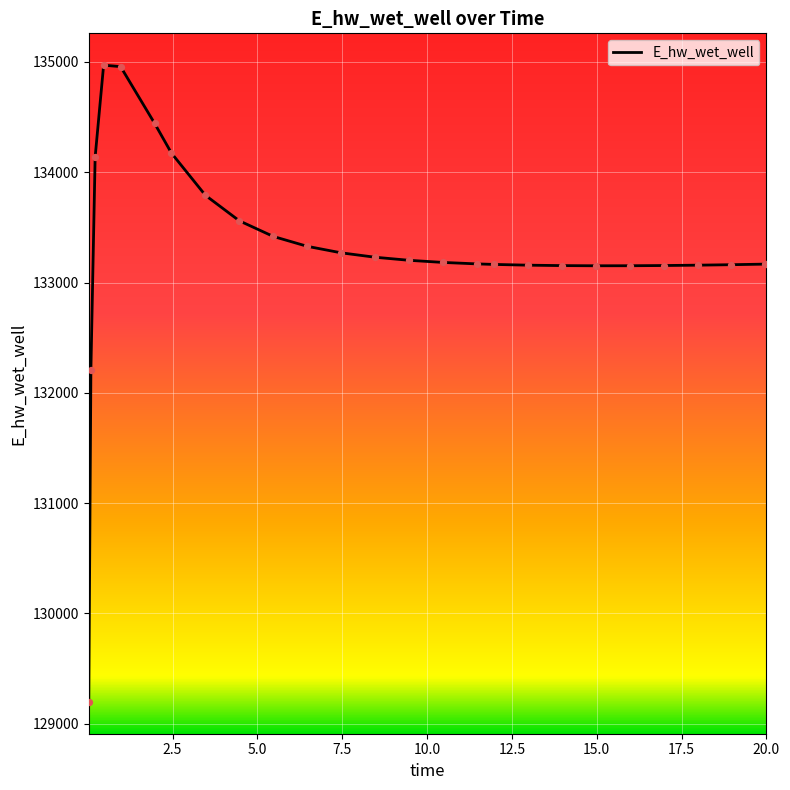

What is the smallest value displayed?

129197.8